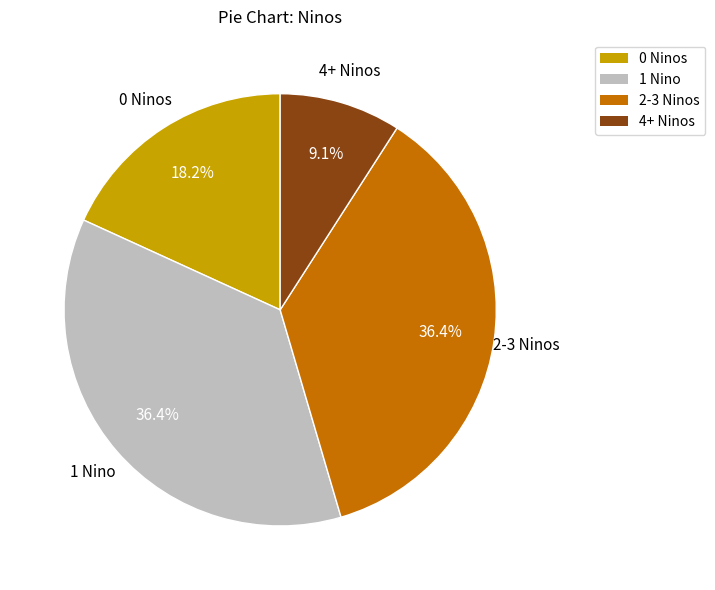

Does any single category account for the majority?

No